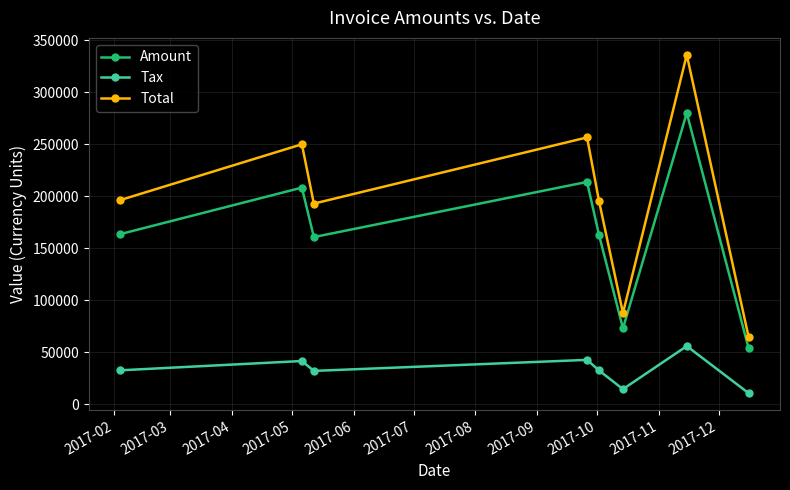

What is the difference between the maximum and minimum values in the Tax series?

45228.0